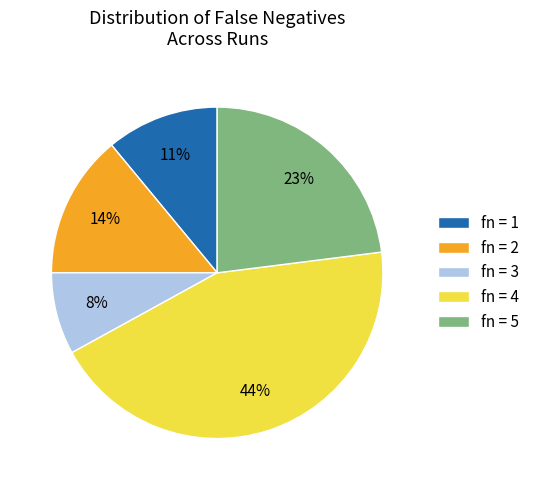

Which category has the biggest portion of the pie?

fn = 4